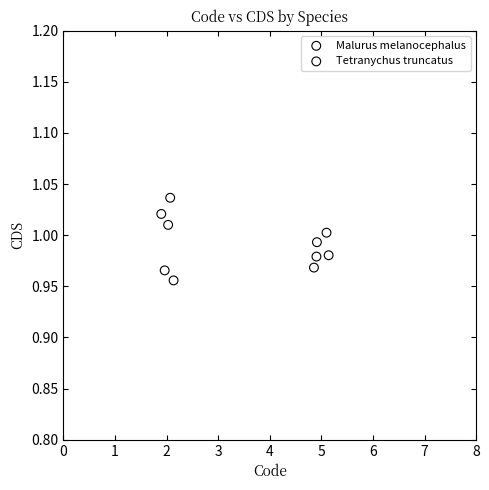

Which series reaches the minimum Y coordinate?

Malurus melanocephalus